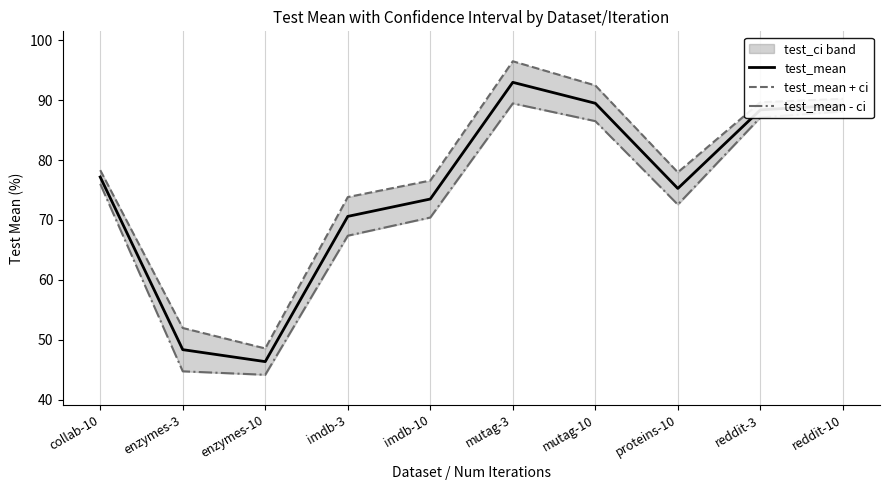

At how many categories does at least one series exceed 84?

4